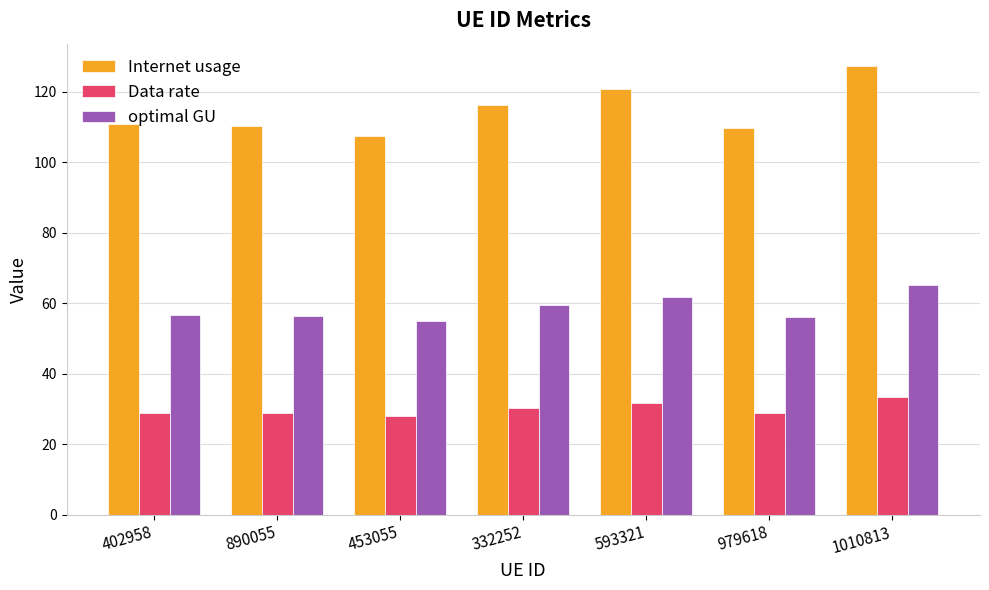

The value of Data rate at 332252 is 30.4. True or false?

True